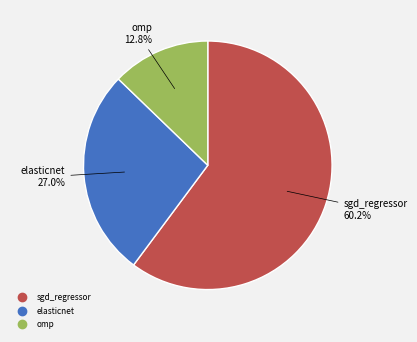

Does omp account for over 50% of the chart?

No